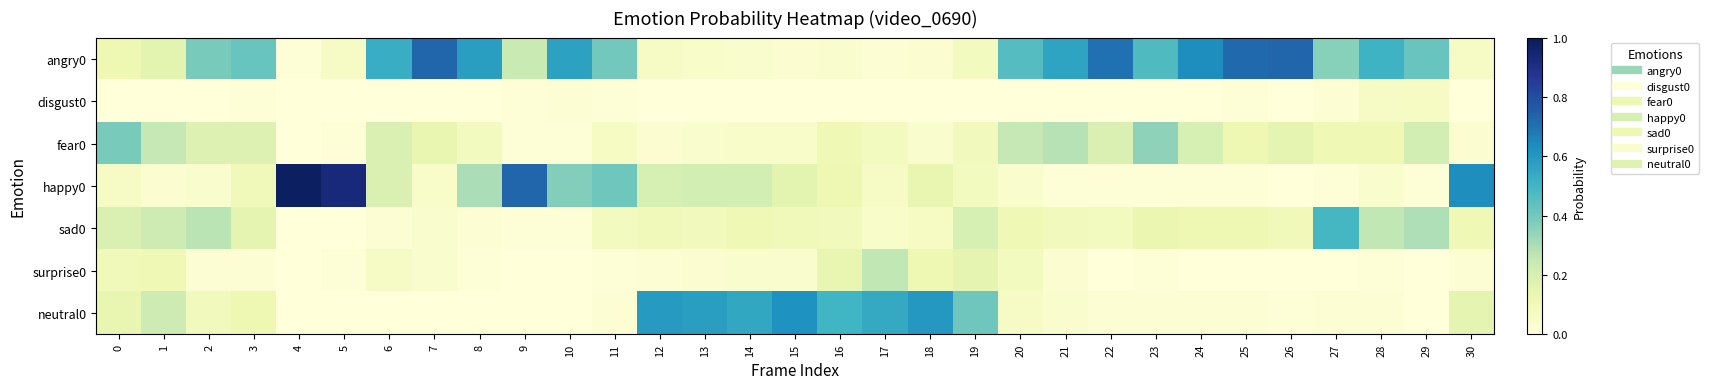

At 7, list the series in order from smallest to largest.

disgust0, neutral0, sad0, surprise0, happy0, fear0, angry0